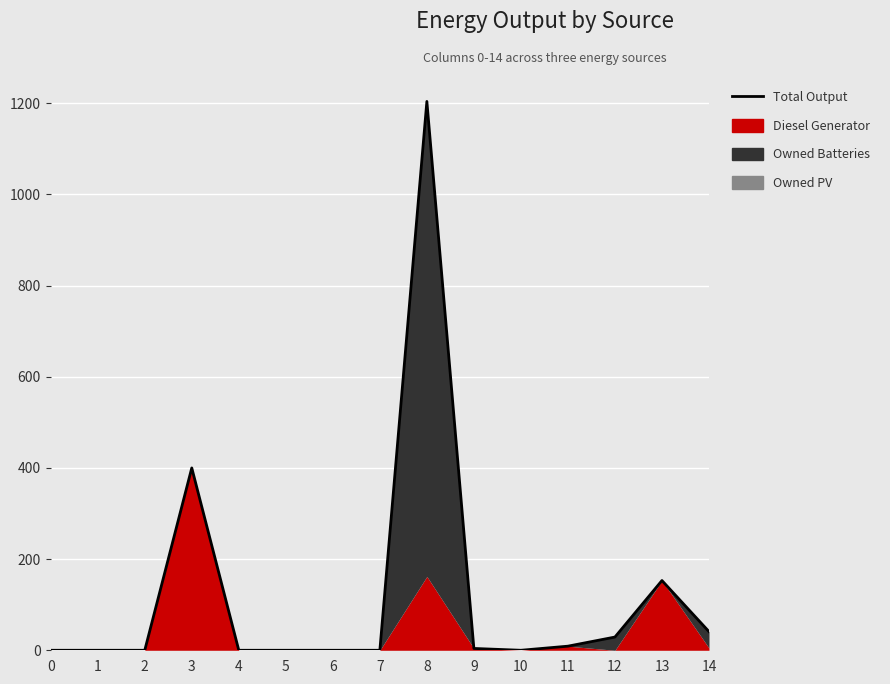

True or false: there are more than 1 points higher than both neighbors.

True